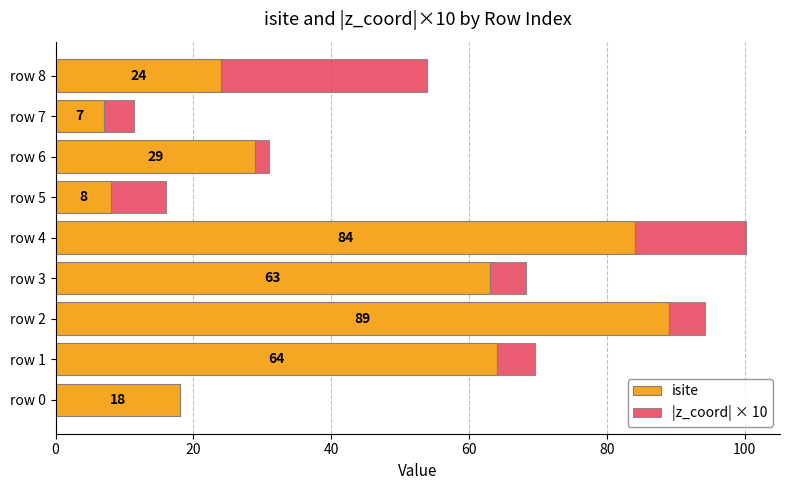

The value of isite at row 5 is 8.0. True or false?

True